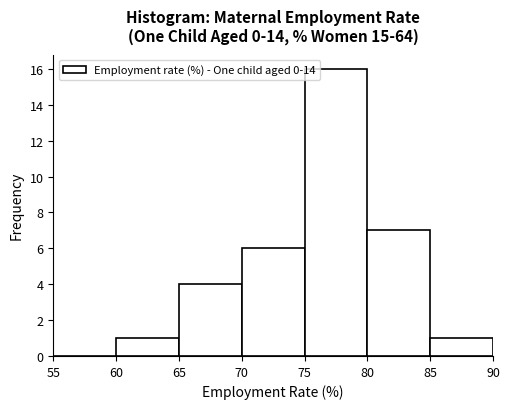

Which range on the x-axis has the tallest bar?

75 to 80